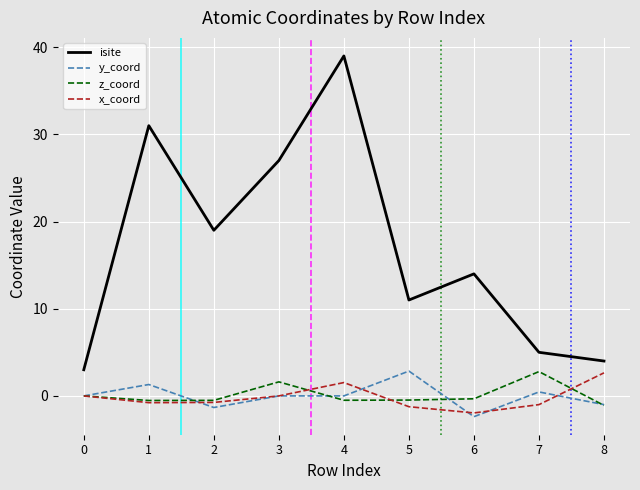

How many series are shown in this chart?

4